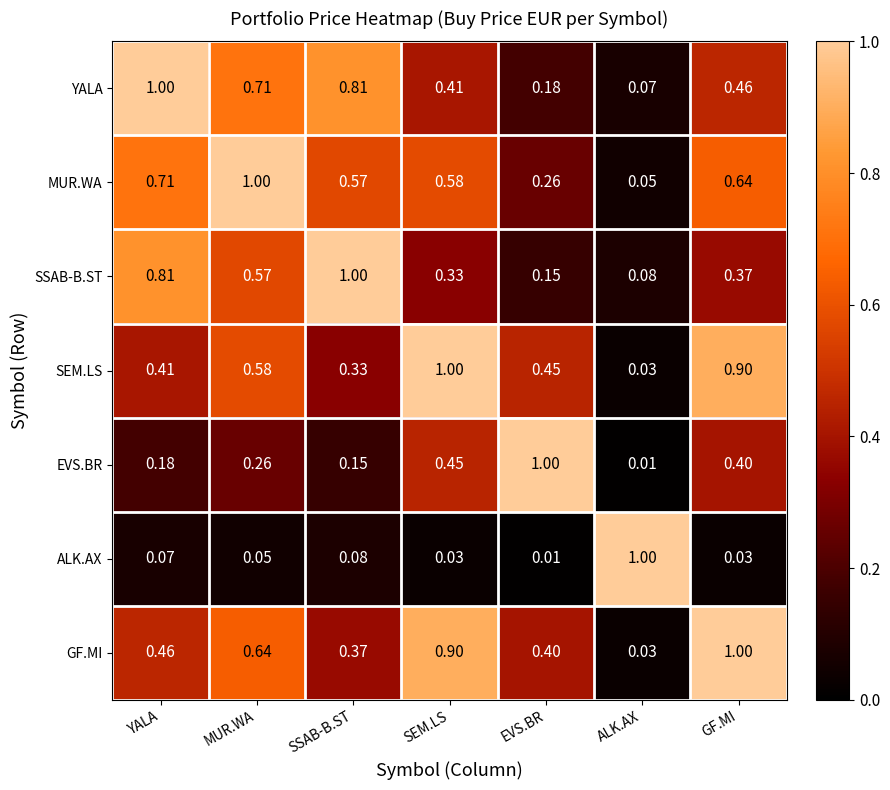

Which category has the highest value in the ALK.AX series?

ALK.AX